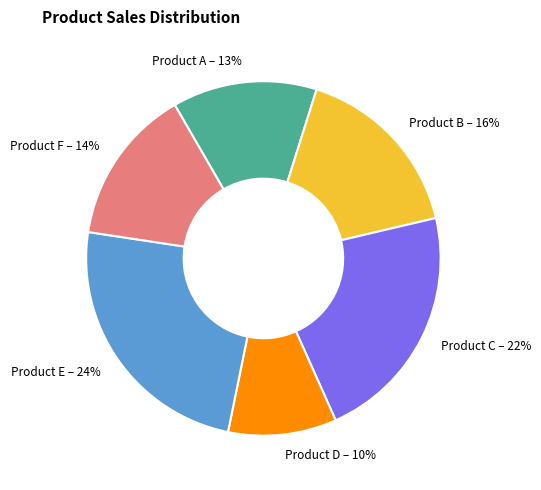

Between Product D and Product E, which is larger?

Product E